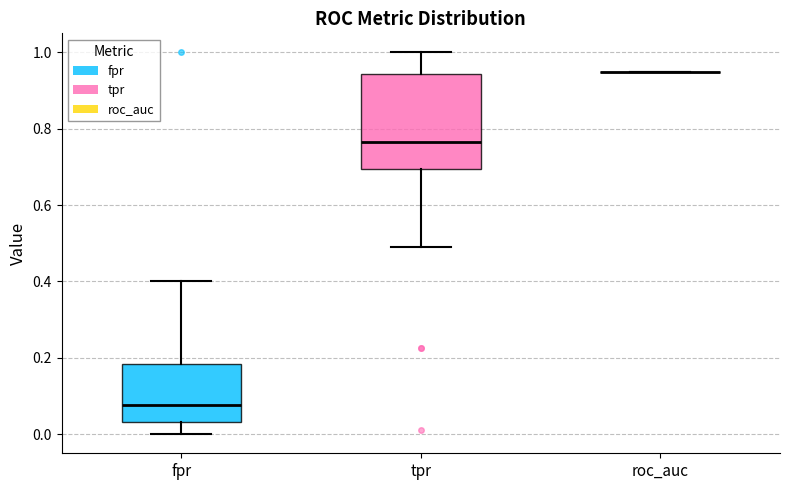

Reading left to right, read every box against the y-axis: the position of its median line, the range the box covers, and the ends of its whiskers. The values are not printed on the chart, so give them approximately, as read against the axis.

fpr: median 0.08, box 0.04 to 0.18, whiskers 0.00 to 0.40
tpr: median 0.76, box 0.70 to 0.94, whiskers 0.48 to 1.00
roc_auc: box collapsed to a line at 0.94, whiskers 0.94 to 0.94